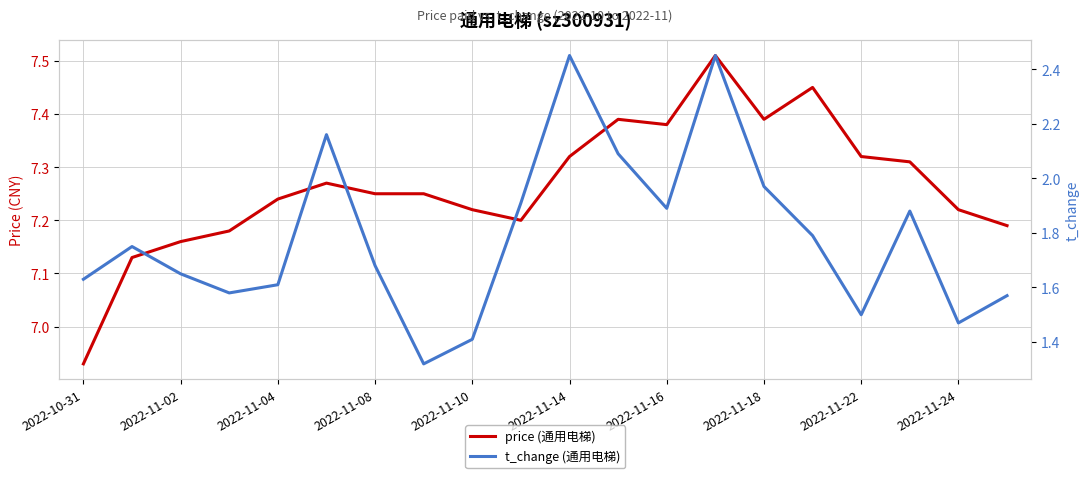

What is the value of the t_change (通用电梯) point at the 13th from the left?

1.9